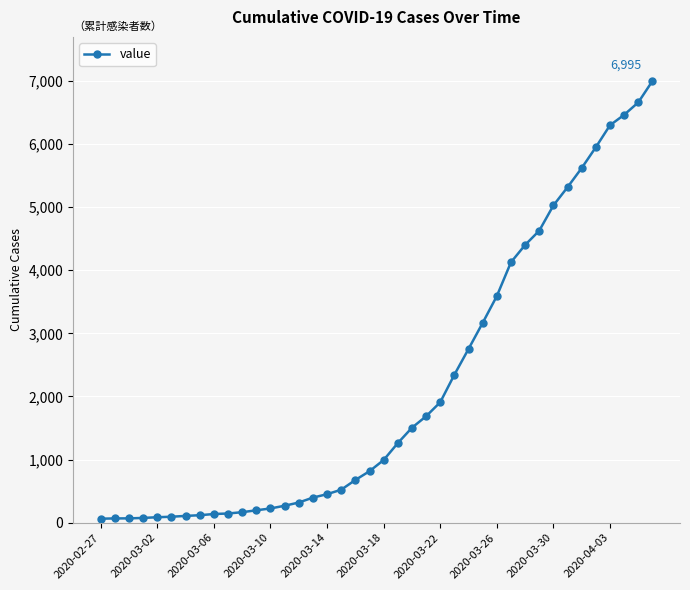

What is the average value?

2142